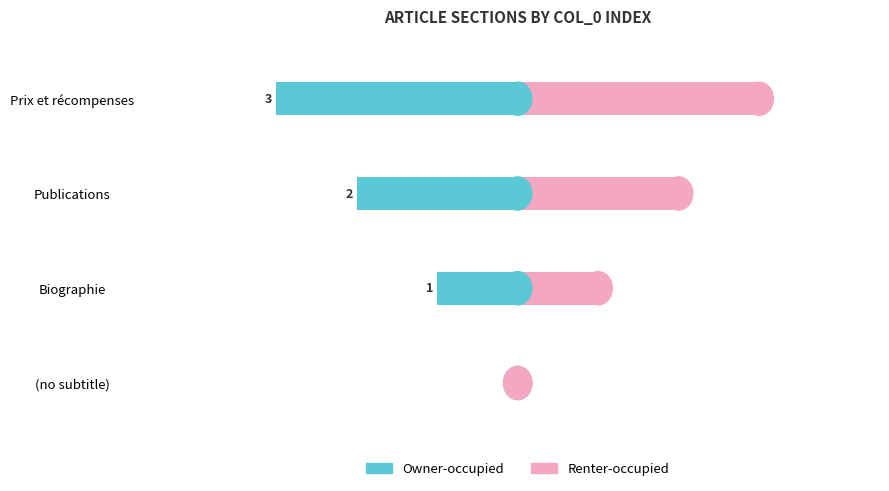

Between Biographie and Publications, which series saw the biggest shift?

Owner-occupied